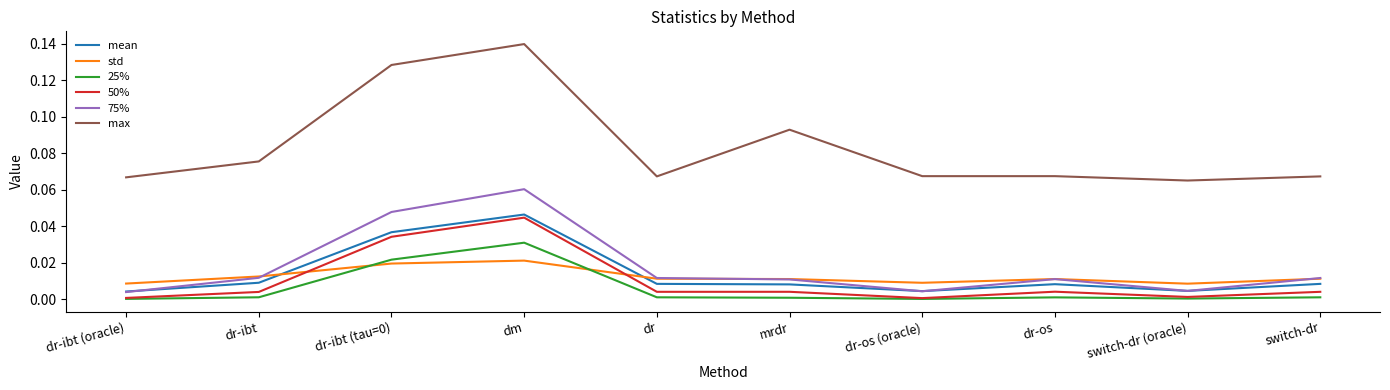

Is this an area chart (filled region under the line)?

No